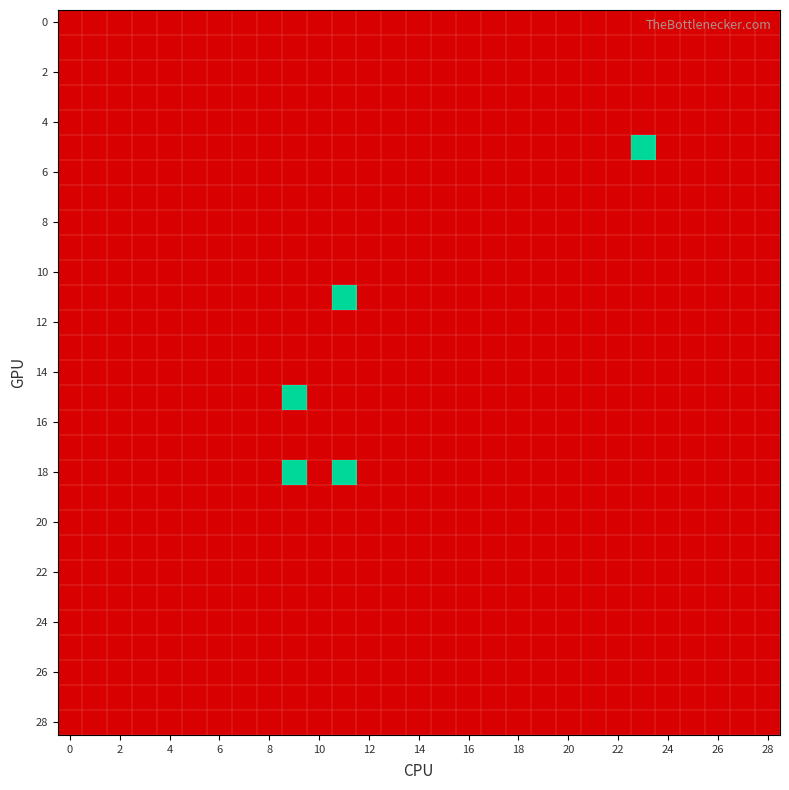

How many categories are shown in the chart?

29